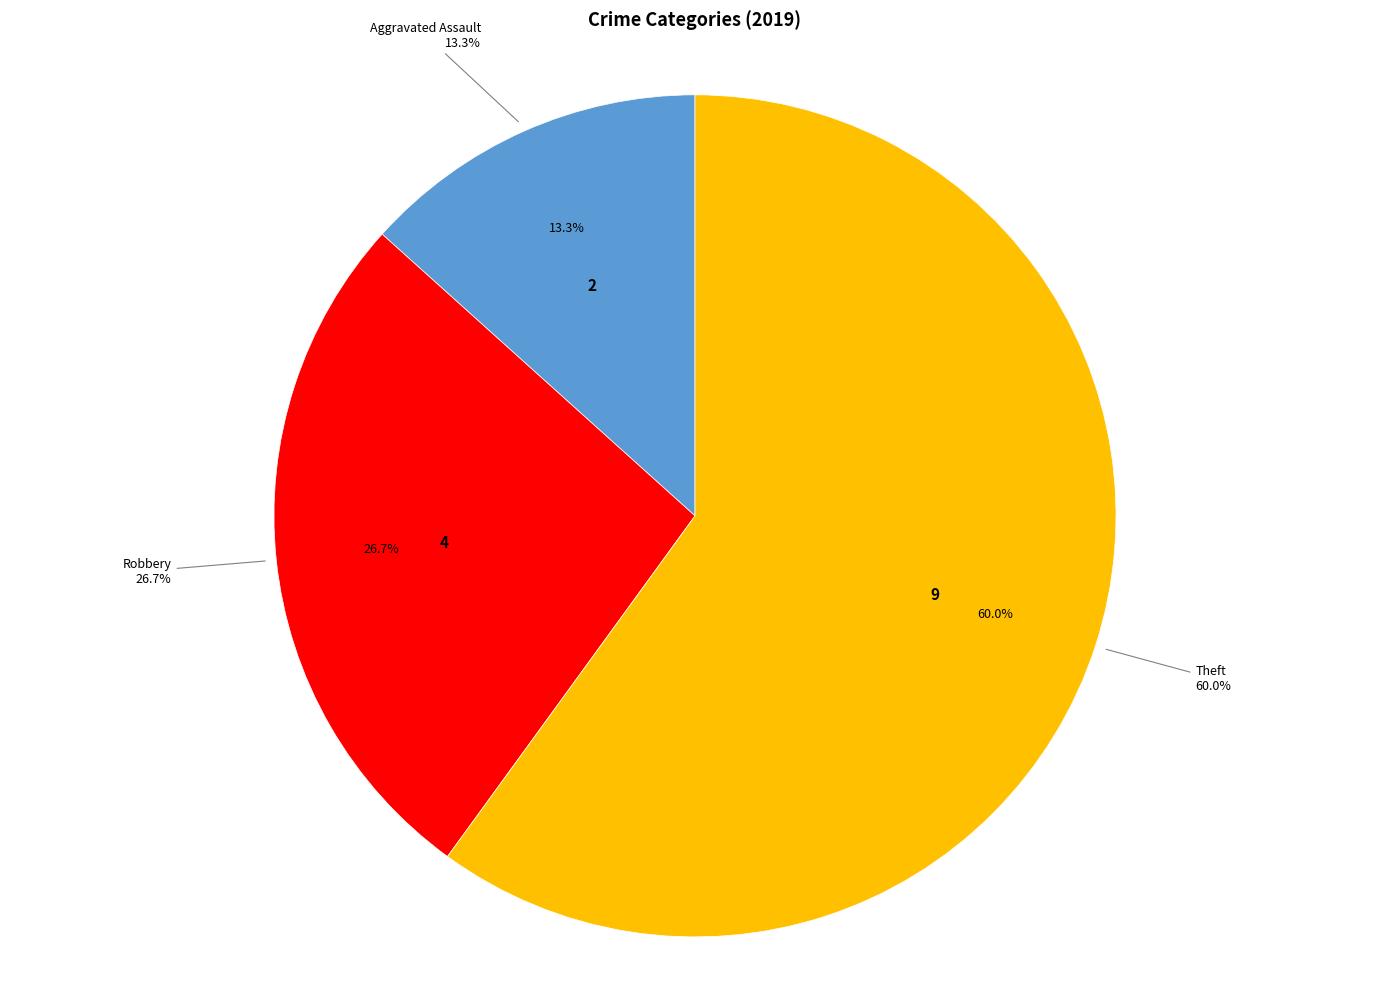

What is the change in value from Aggravated Assault to Theft?

+7